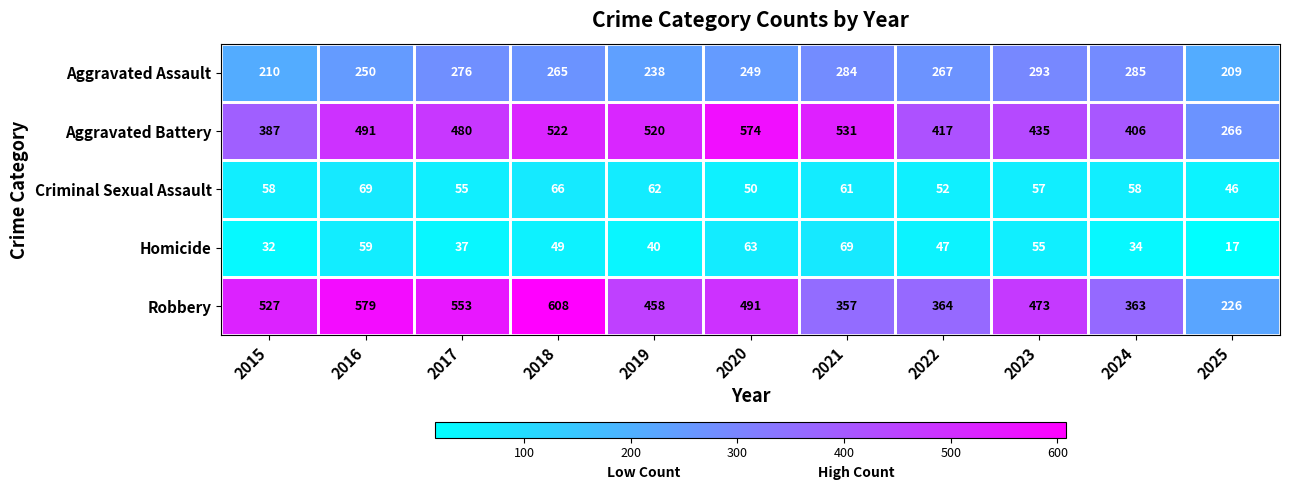

What is the difference between the highest and lowest values at 2020?

524